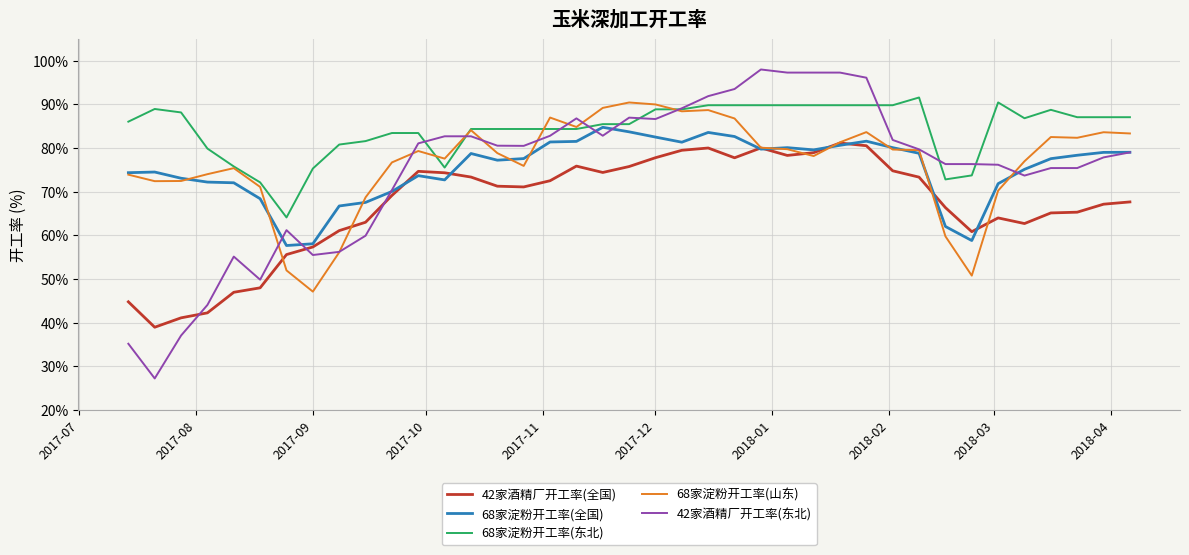

Which series has the largest total across all categories?

68家淀粉开工率(东北)